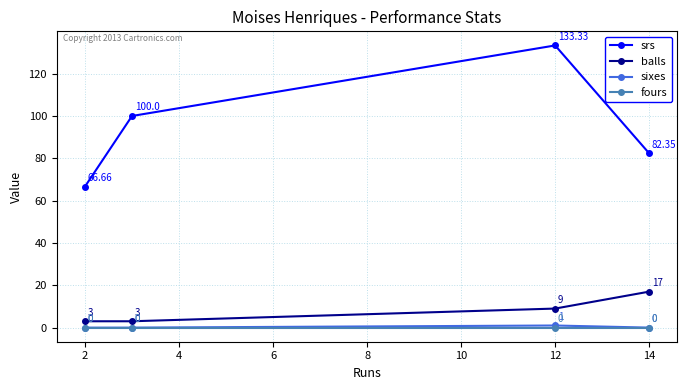

True or false: fours and srs intersect in this chart.

False